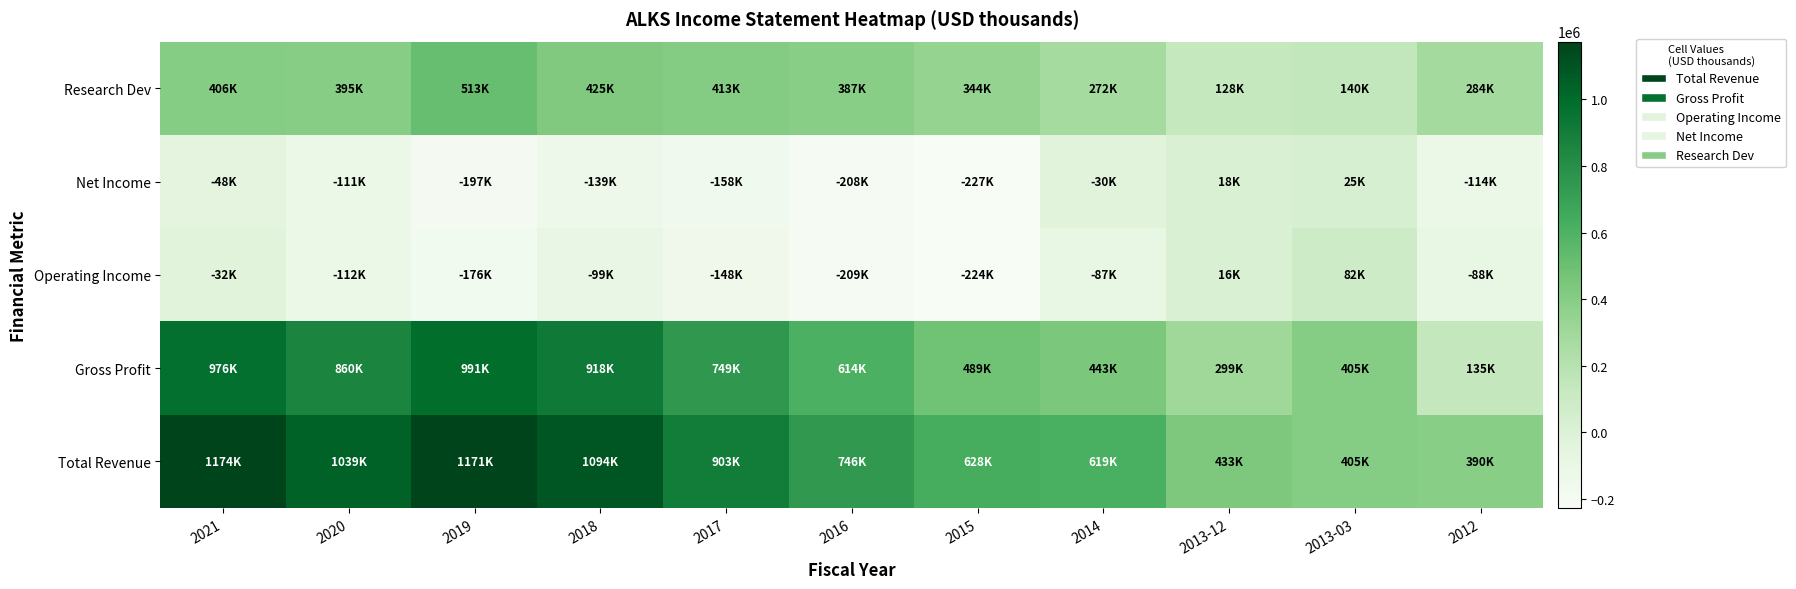

What is the total value across all series at 2016?

1329300